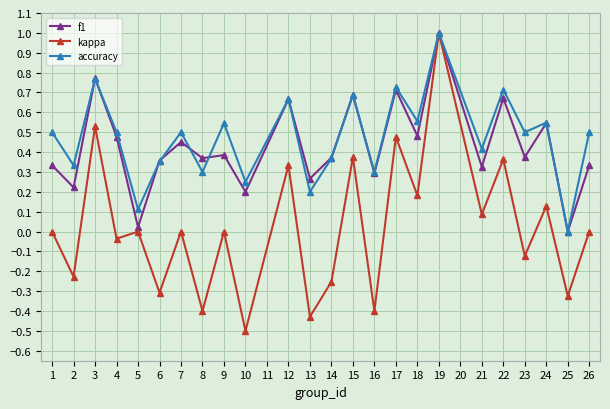

How many lines are shown in the chart?

3